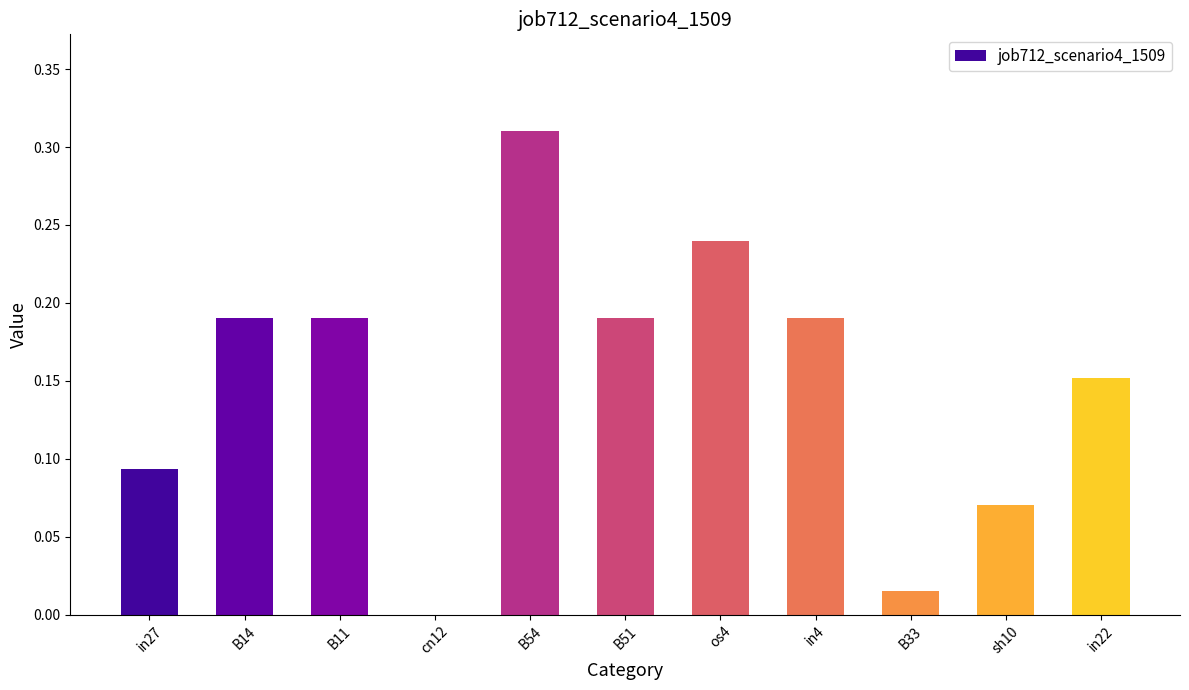

Is it true that the value at in4 is 0.1?

False